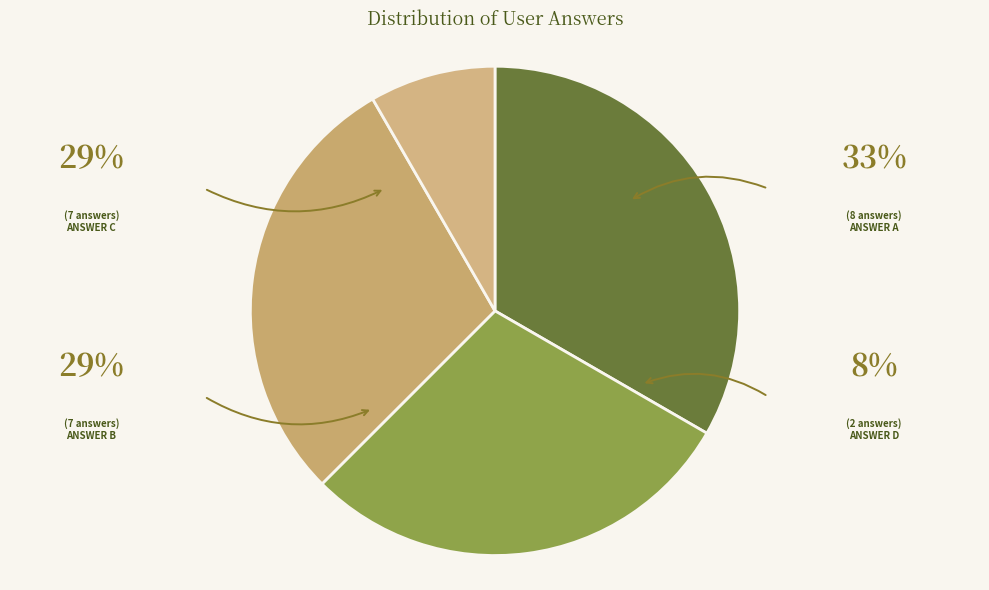

How many slices are in this pie chart?

4